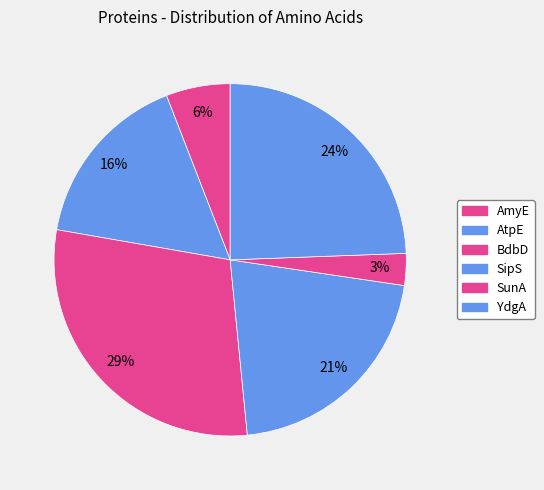

Combined, do YdgA and SipS account for over 50%?

No